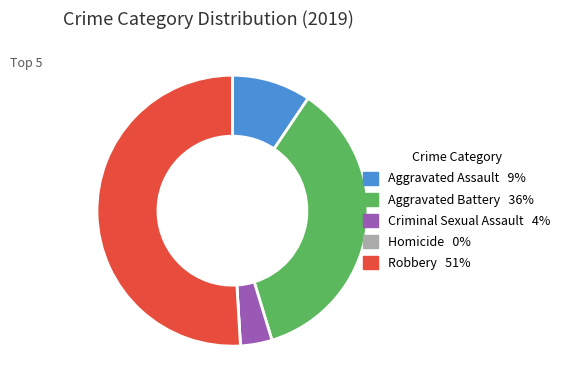

What is the ratio of the value at Robbery to the value at Aggravated Assault?

5.4